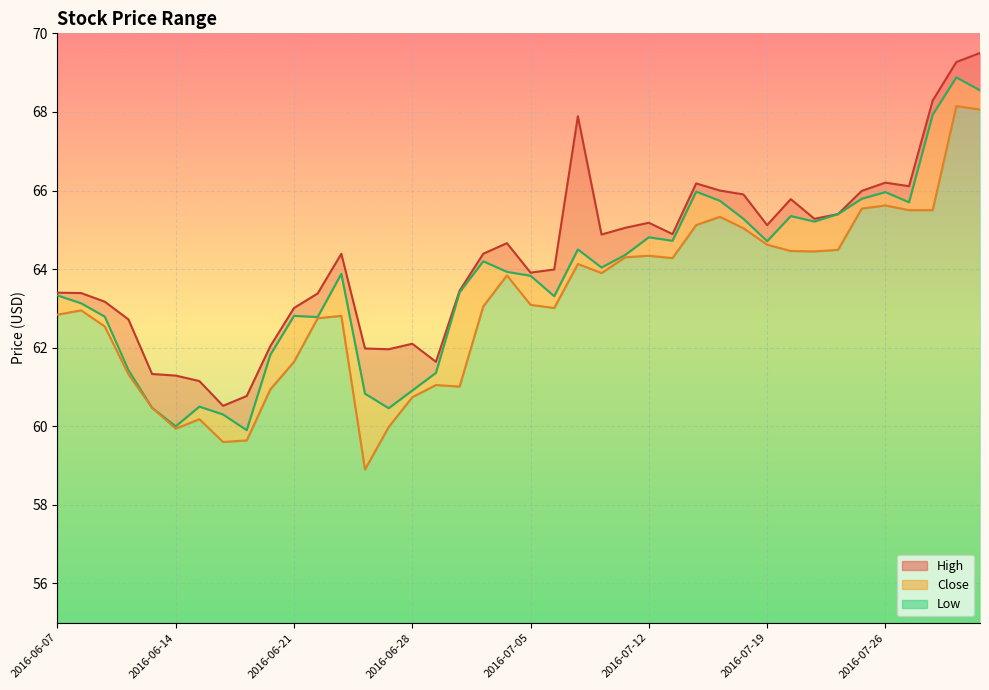

How many categories are shown in the chart?

40